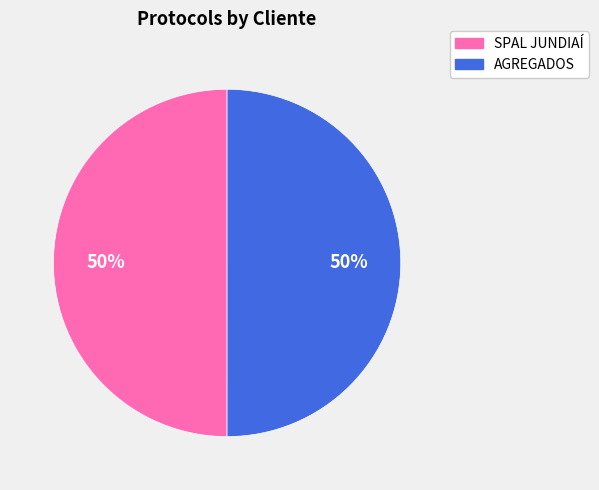

To the nearest percent, what portion does AGREGADOS represent?

50%